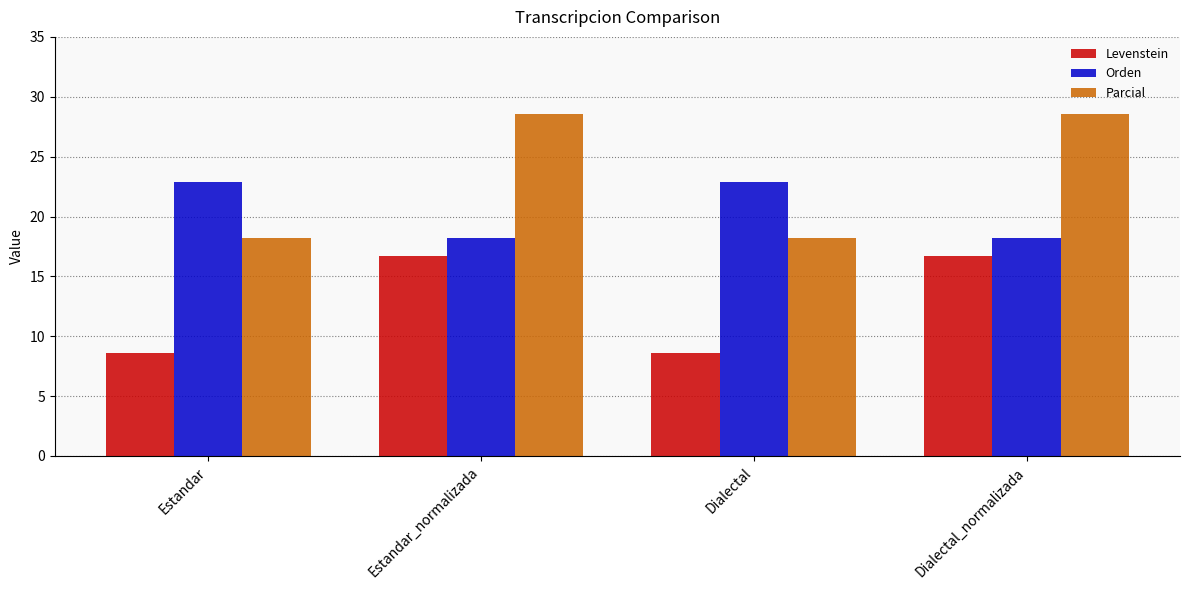

Reading left to right, extract all data points from this chart.

Levenstein: Estandar=8.6	Estandar_normalizada=16.7	Dialectal=8.6	Dialectal_normalizada=16.7
Orden: Estandar=22.9	Estandar_normalizada=18.2	Dialectal=22.9	Dialectal_normalizada=18.2
Parcial: Estandar=18.2	Estandar_normalizada=28.6	Dialectal=18.2	Dialectal_normalizada=28.6